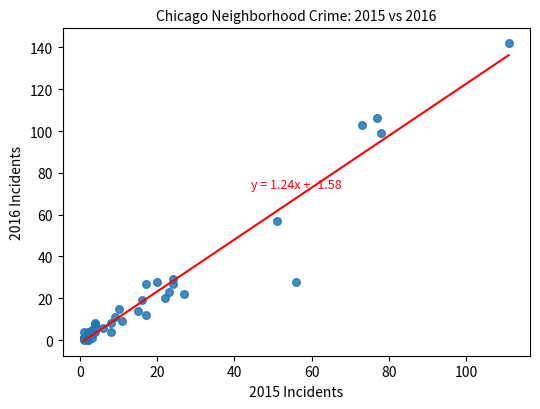

What Y value in the scatter plot is closest to 71?

57